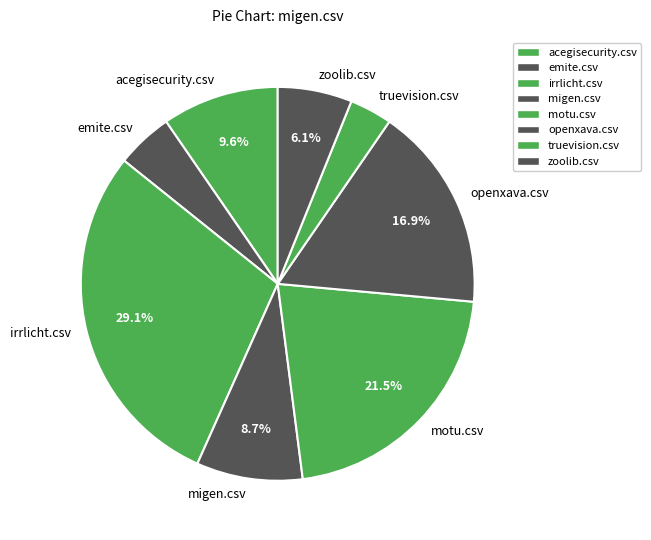

What percentage is the openxava.csv slice, to the nearest percent?

17%